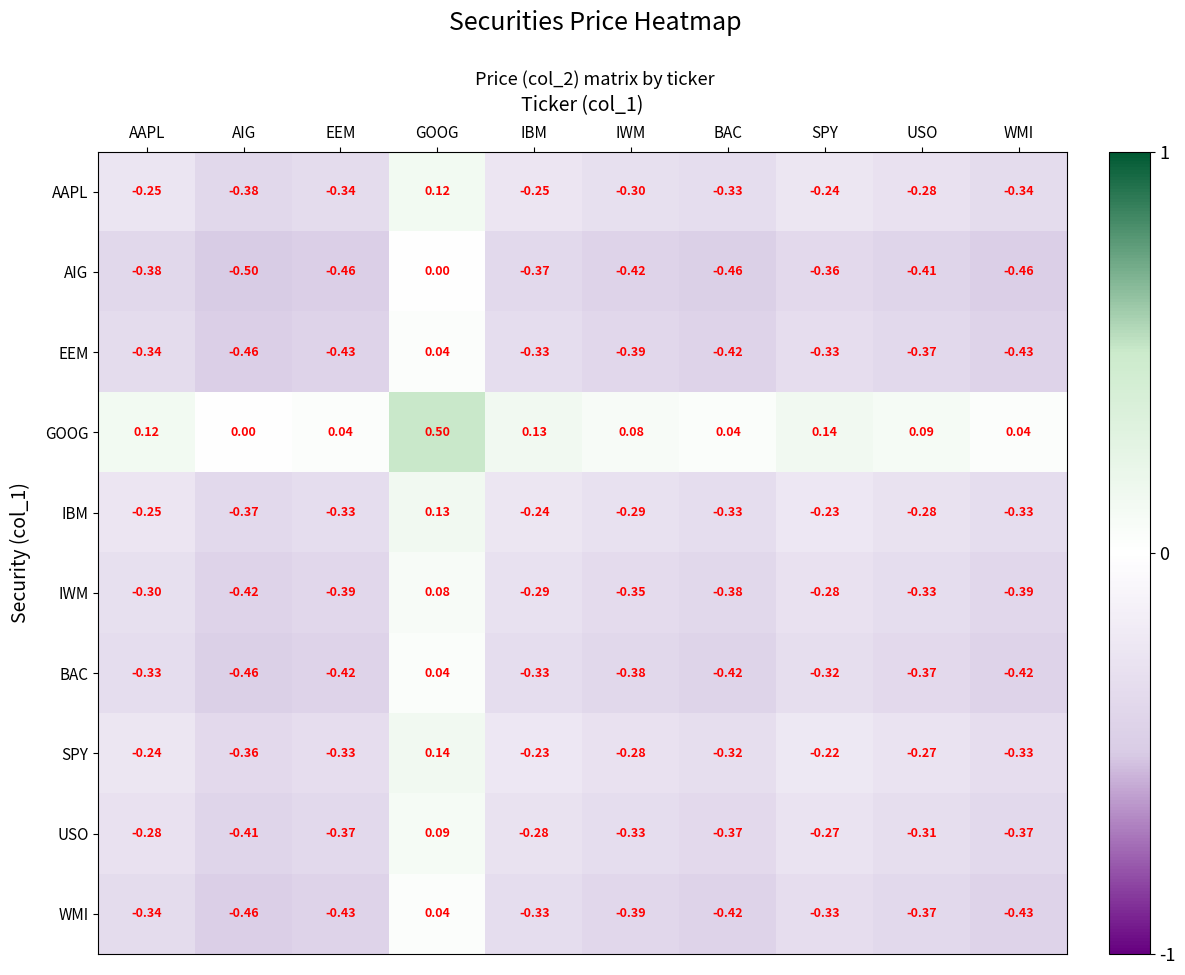

At which label is AAPL closest to 0?

GOOG